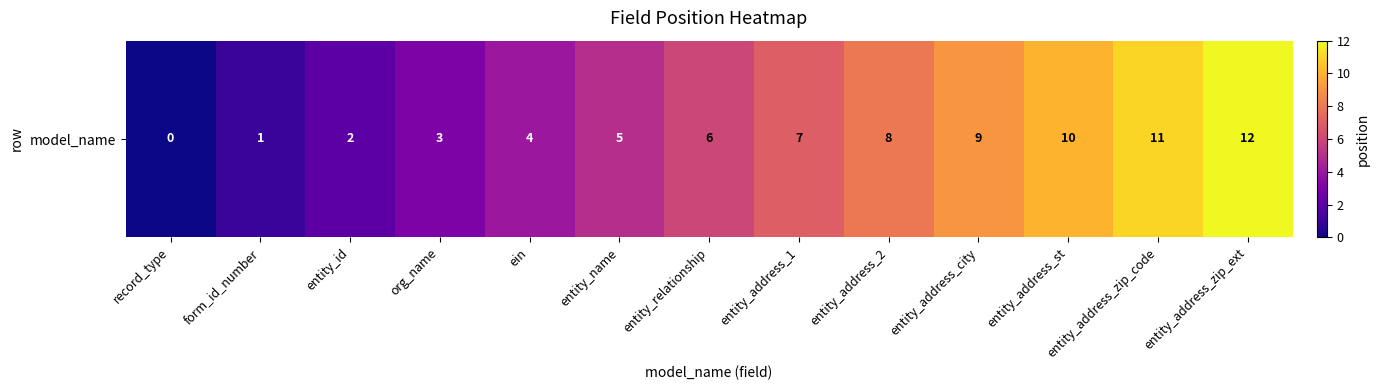

Rank the categories by value from highest to lowest.

entity_address_zip_ext, entity_address_zip_code, entity_address_st, entity_address_city, entity_address_2, entity_address_1, entity_relationship, entity_name, ein, org_name, entity_id, form_id_number, record_type